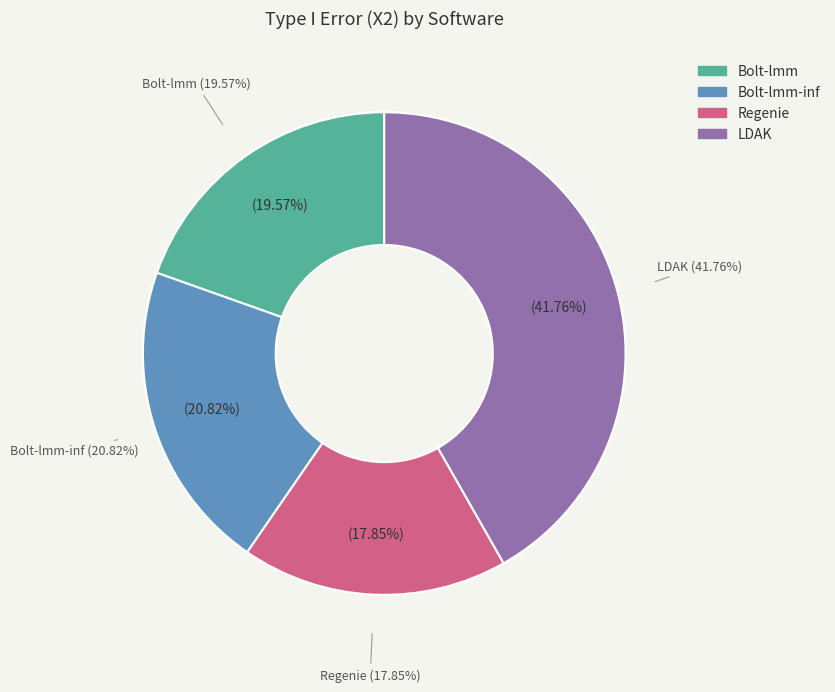

What is the total percentage of Bolt-lmm and Bolt-lmm-inf?

40.4%